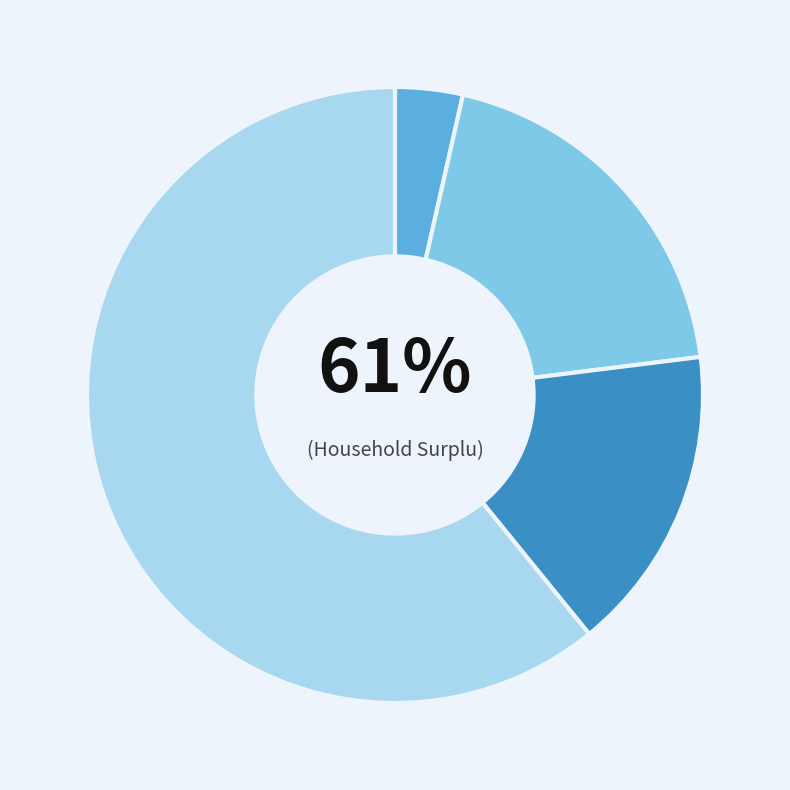

To the nearest percent, what is the combined percentage of Household Surplus and Unmet Demand?

77%